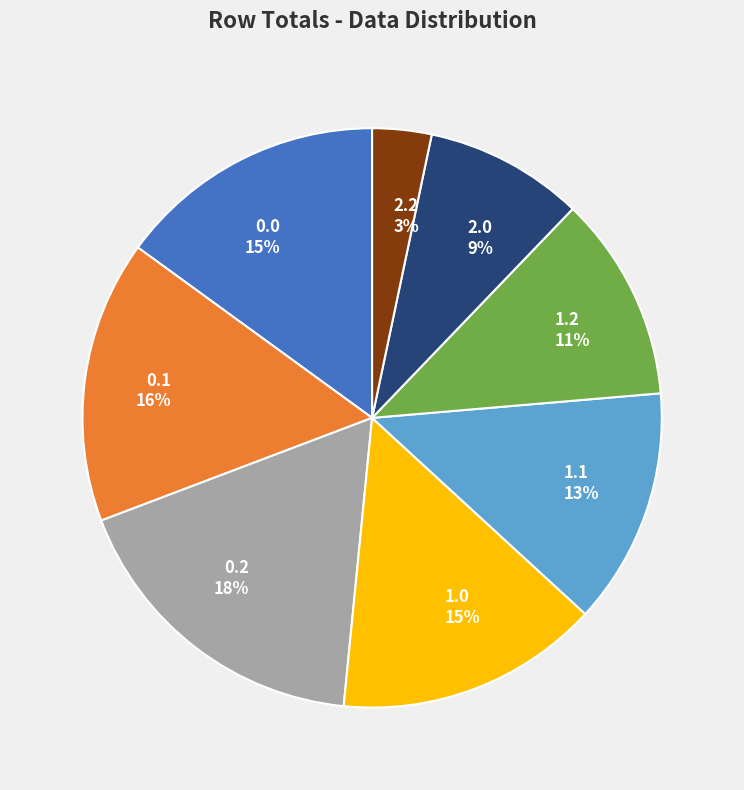

Is the sum of 2.0 and 0.2 greater than half?

No